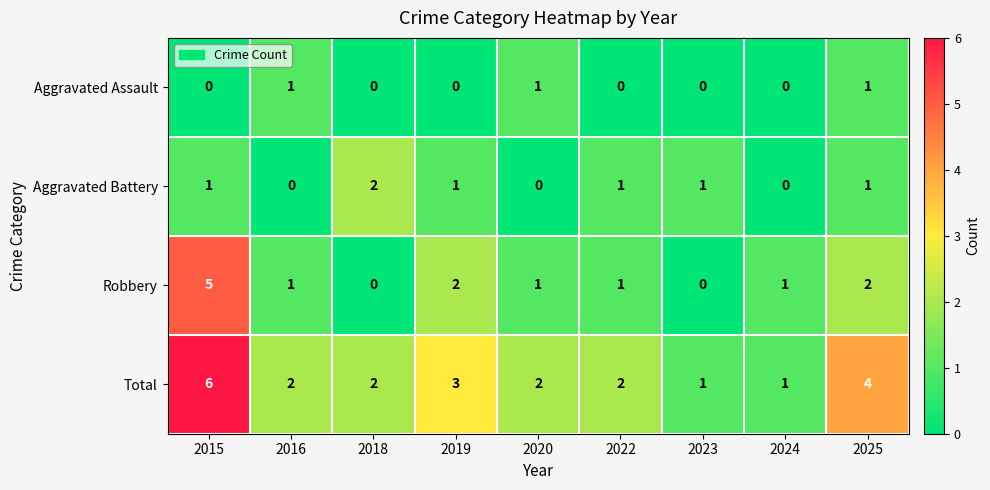

What is the total value across all series at 2019?

6